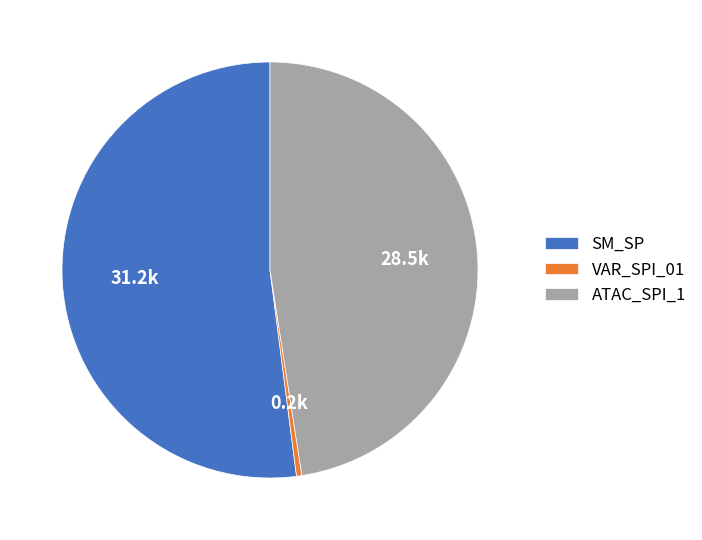

True or false: VAR_SPI_01 accounts for 0% of the total.

True